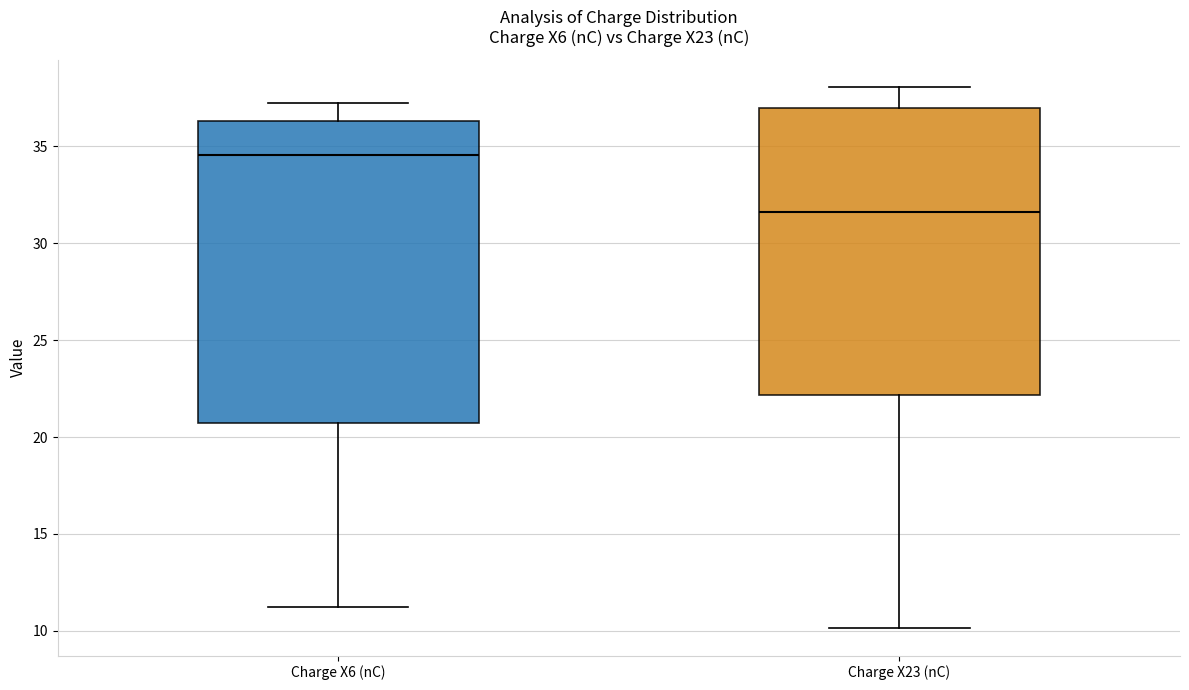

Comparing the boxes themselves (not the whiskers), which one is the tallest?

Charge X6 (nC)